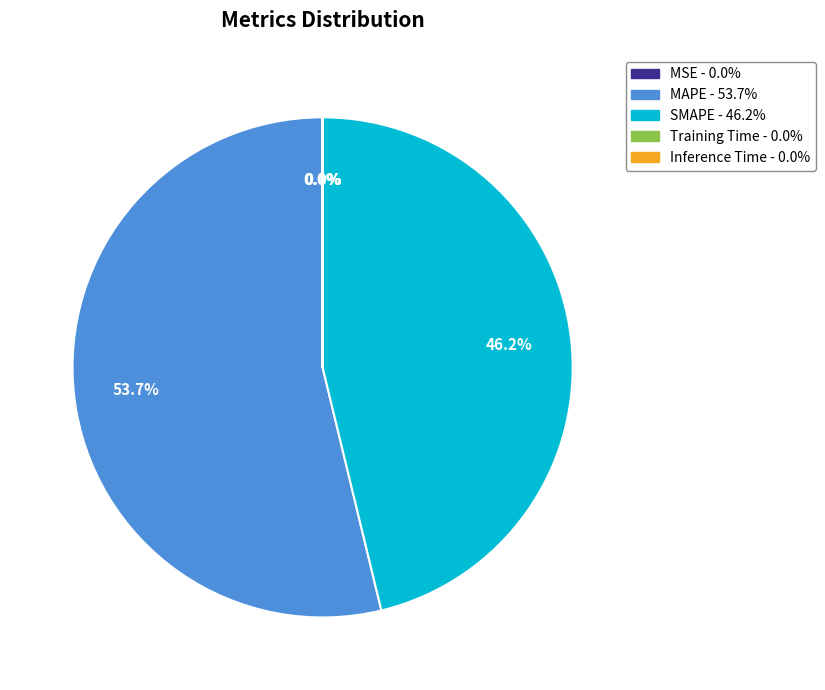

Which category has the biggest portion of the pie?

MAPE